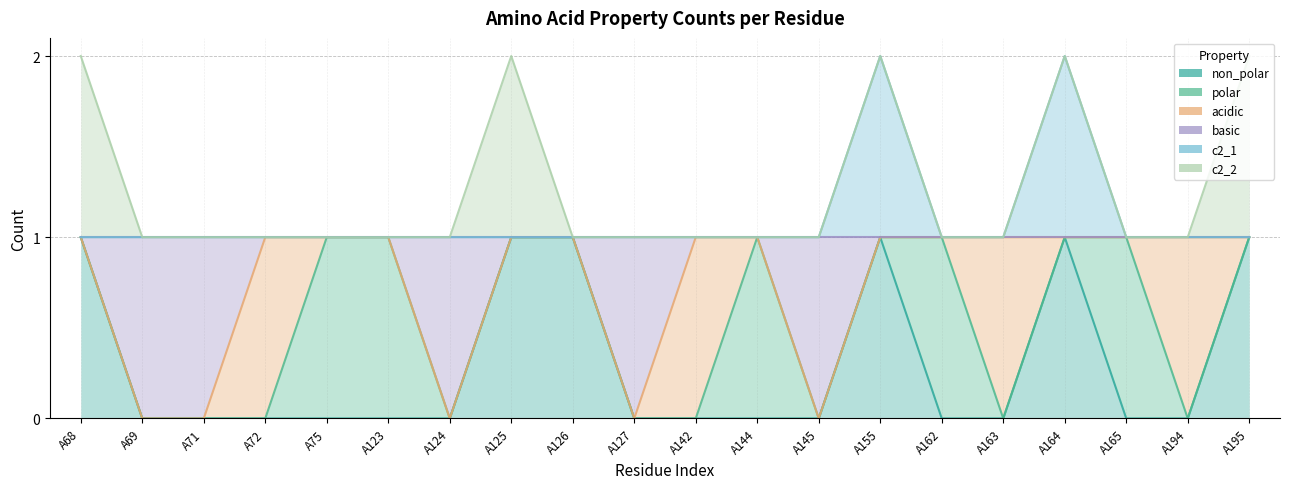

True or false: non_polar and c2_1 cross at least once.

False